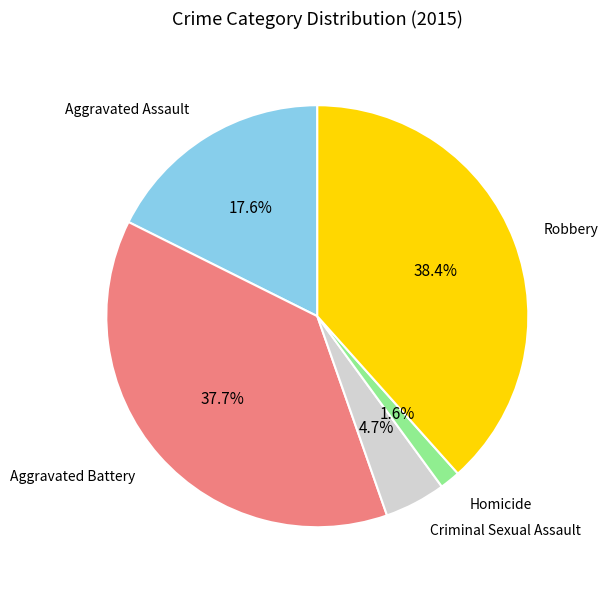

Is there any slice that represents more than half of the pie?

No